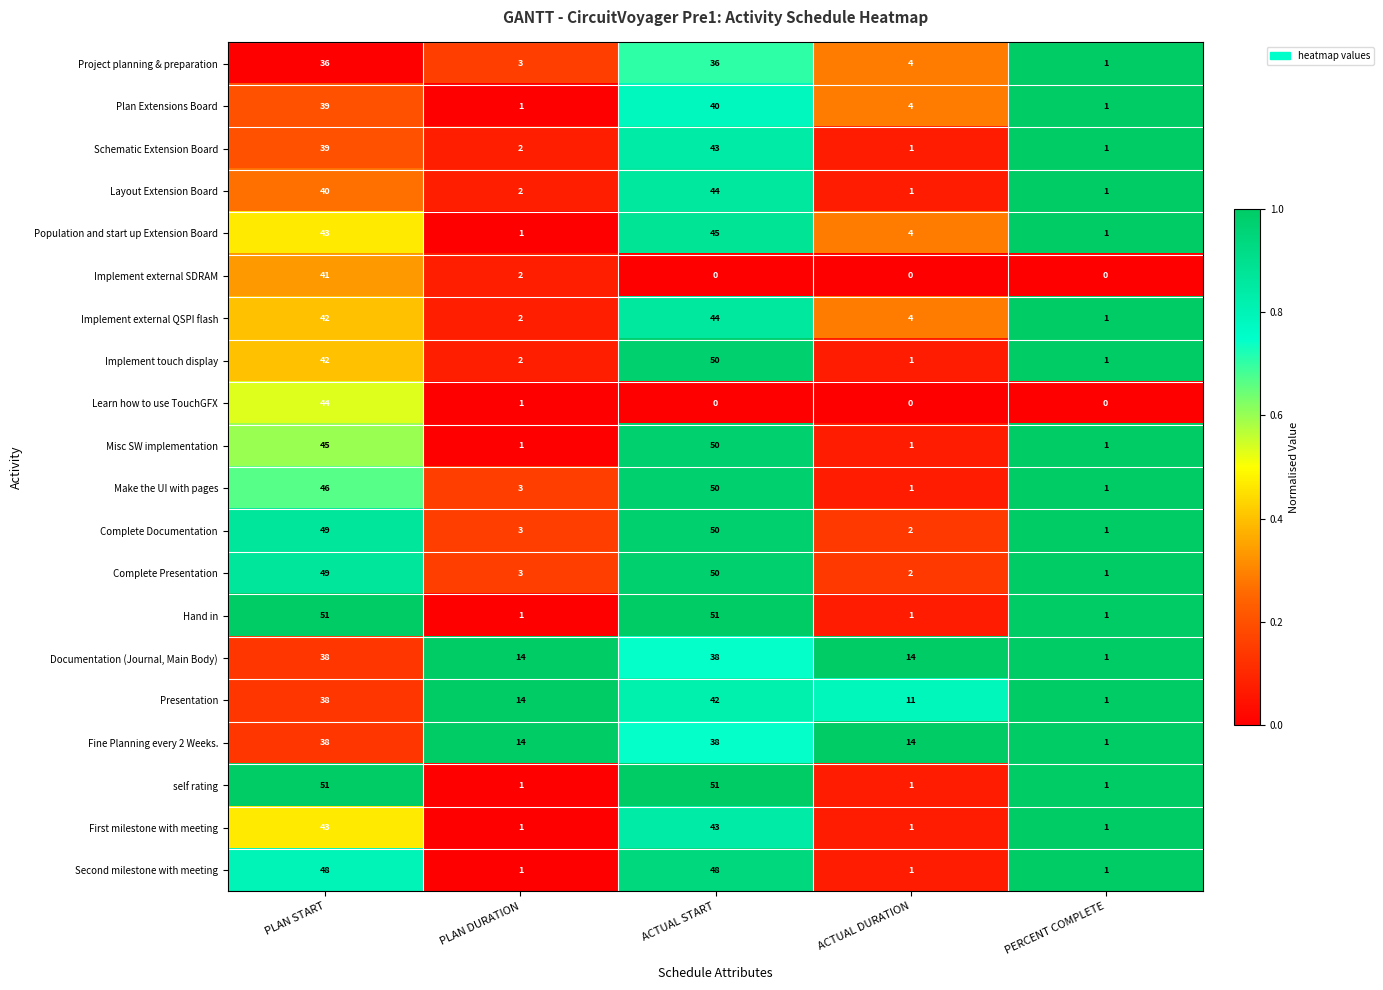

What is the difference between the maximum and minimum values in the Project planning & preparation series?

35